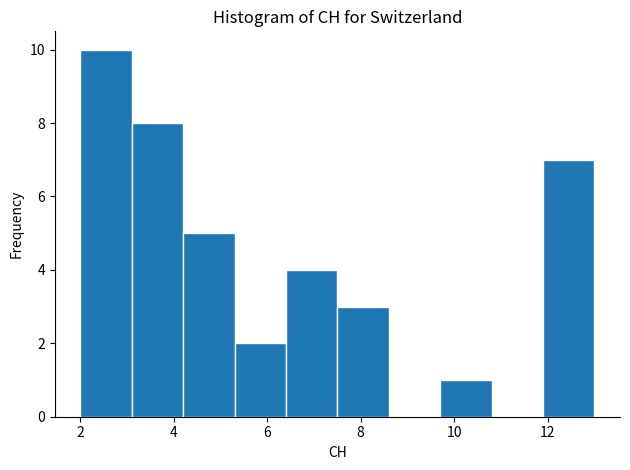

Over which range of the x-axis is the bar tallest?

2.0 to 3.1